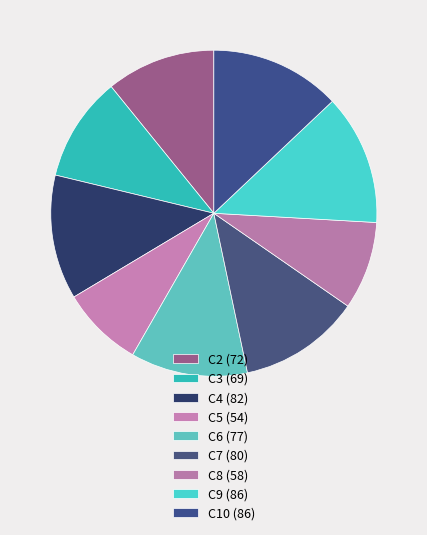

To the nearest percent, what is the difference between the largest and smallest slice percentages?

5%